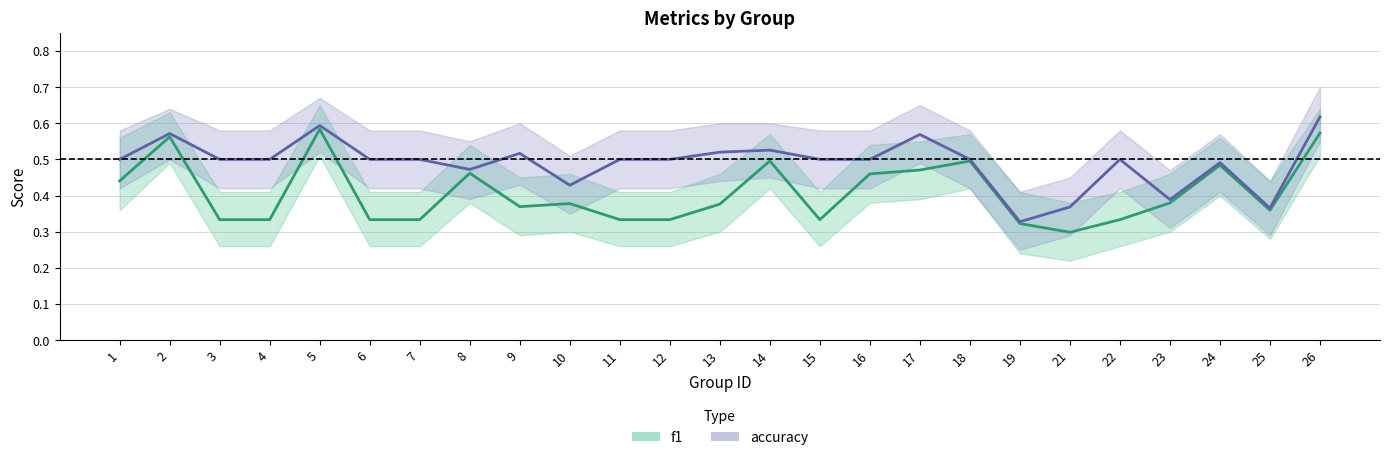

In f1, how many points are lower than both neighbors (excluding endpoints)?

4